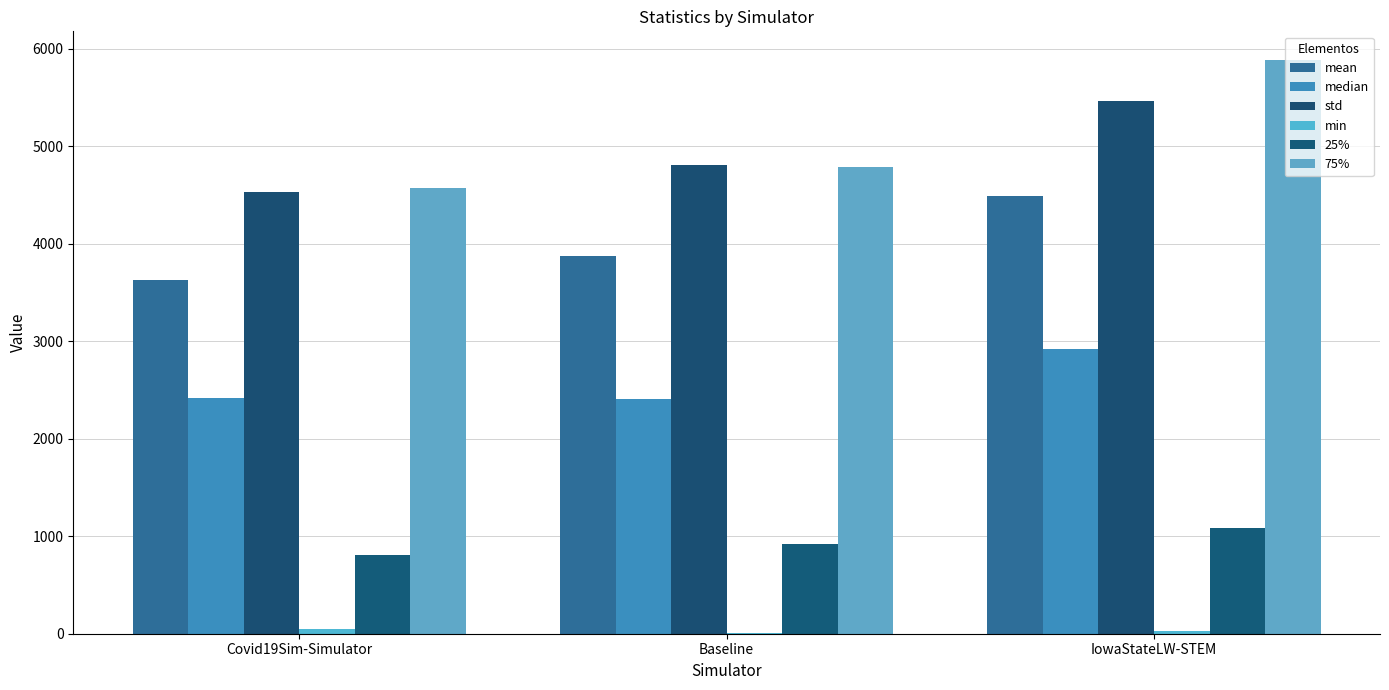

Is the value of min at Baseline greater than the value of median at Baseline?

No